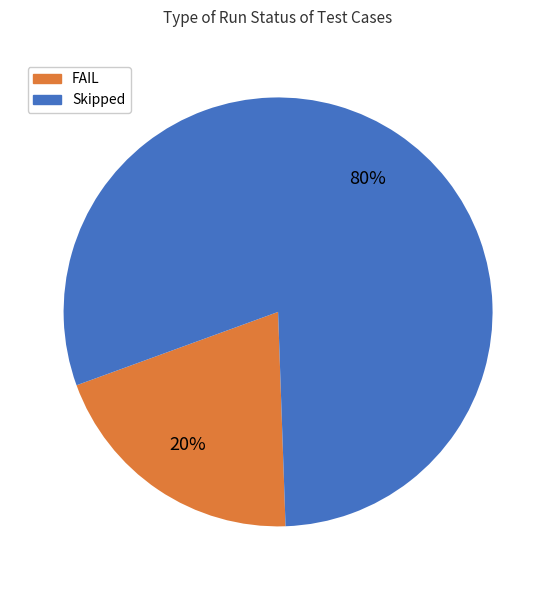

How many segments does this pie chart have?

2